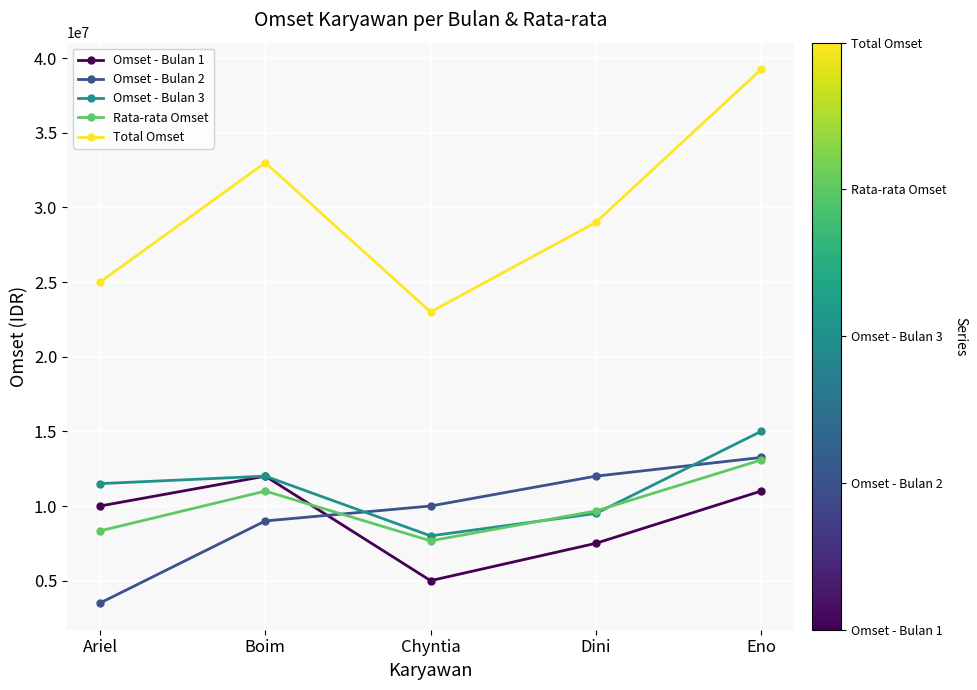

Rank the series at Chyntia from lowest to highest value.

Omset - Bulan 1, Rata-rata Omset, Omset - Bulan 3, Omset - Bulan 2, Total Omset